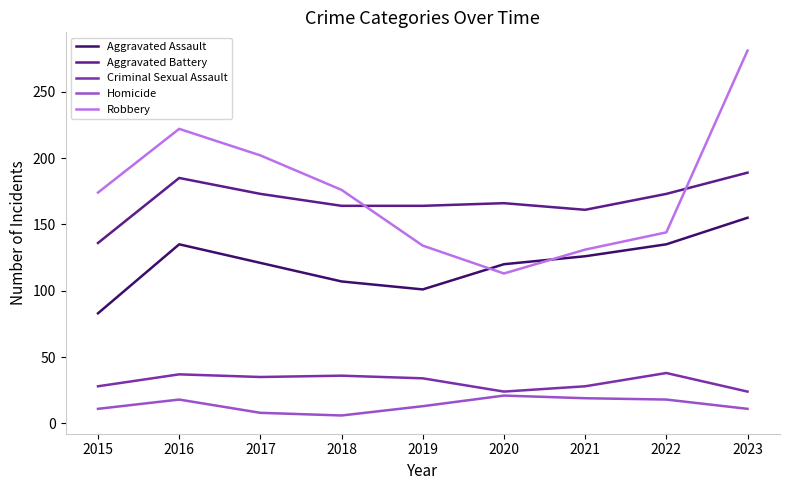

At 2019, list the series in order from largest to smallest.

Aggravated Battery, Robbery, Aggravated Assault, Criminal Sexual Assault, Homicide